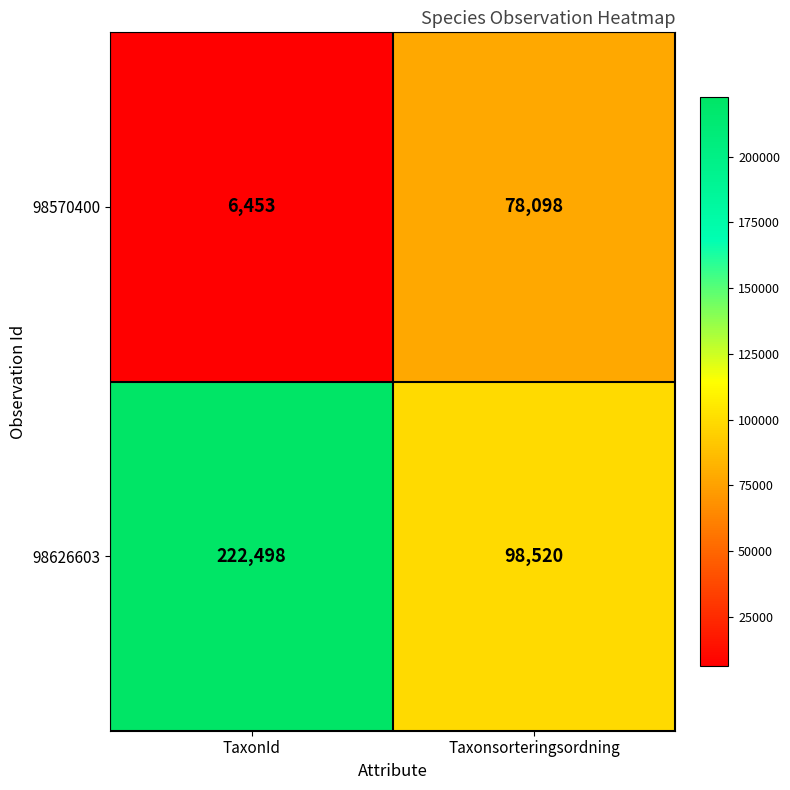

Reading left to right, list all the values displayed in this chart.

98570400: TaxonId=6453	Taxonsorteringsordning=78098
98626603: TaxonId=222498	Taxonsorteringsordning=98520